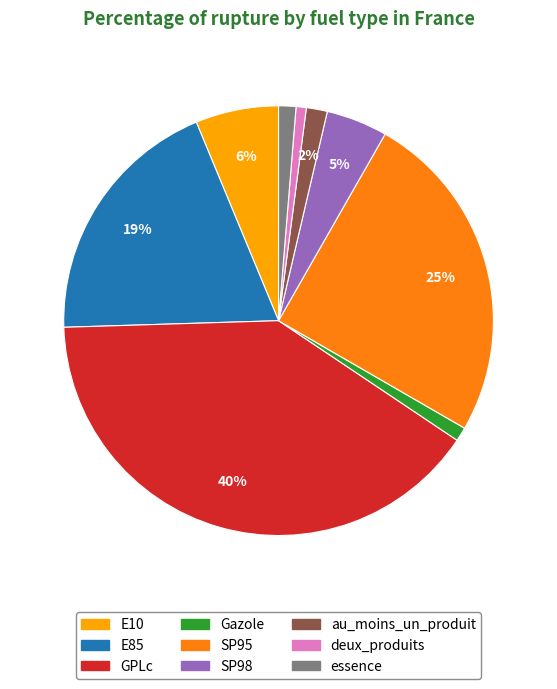

How many segments does this pie chart have?

9